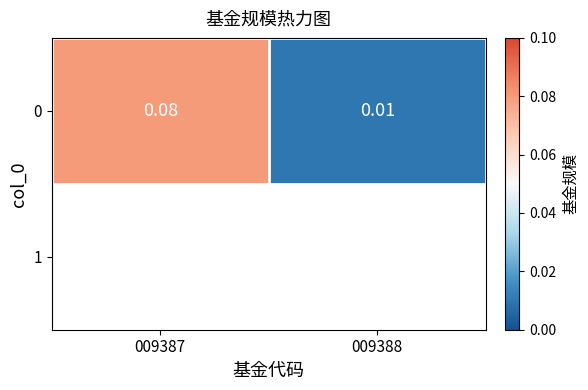

The chart shows a value of 0.1 at 009387. True or false?

True